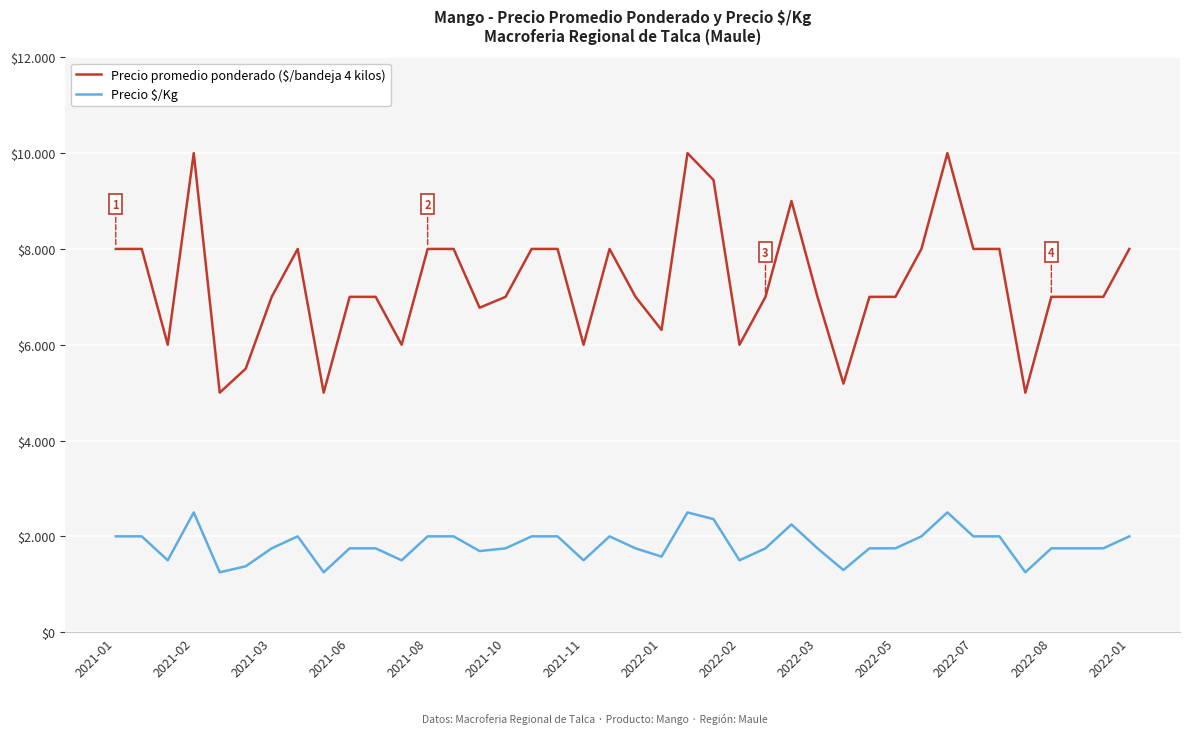

Does the chart display data point markers on the line(s)?

No